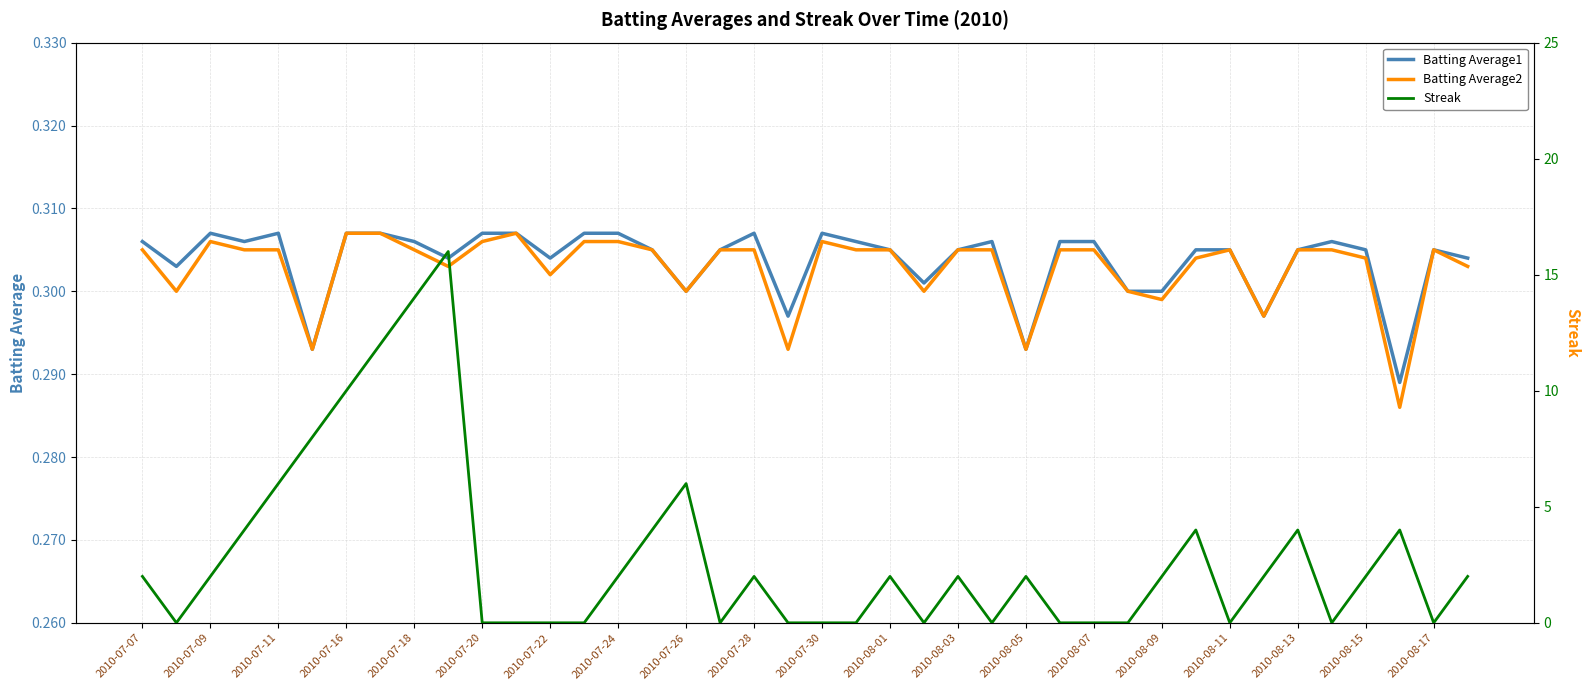

How many distinct data groups are displayed?

3